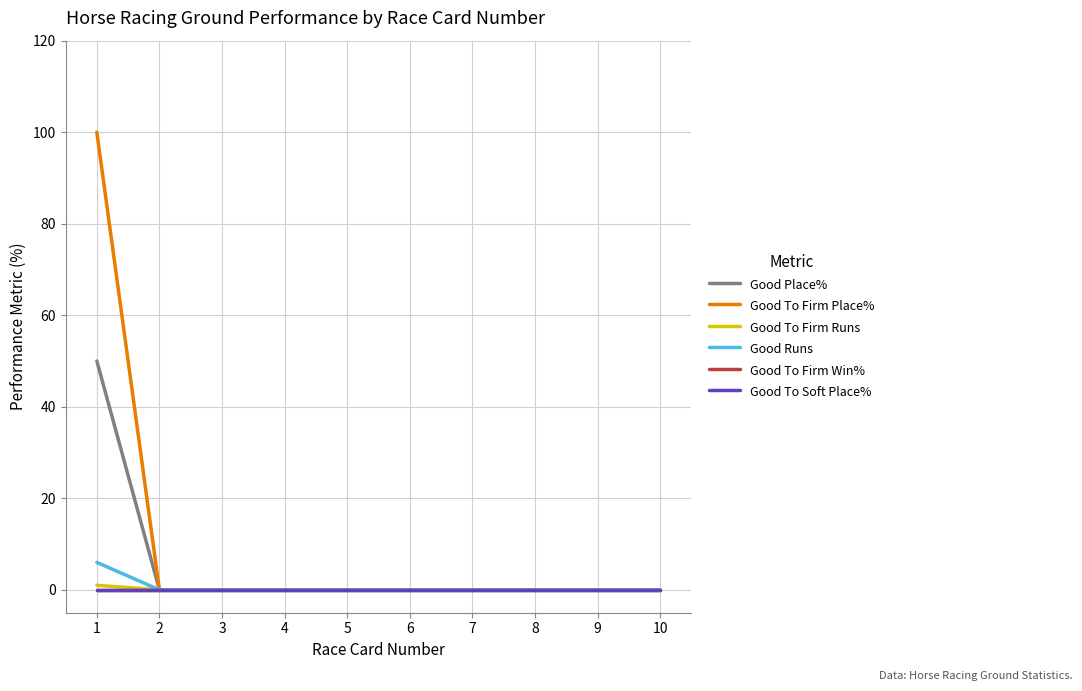

Does the chart have visible grid lines?

Yes